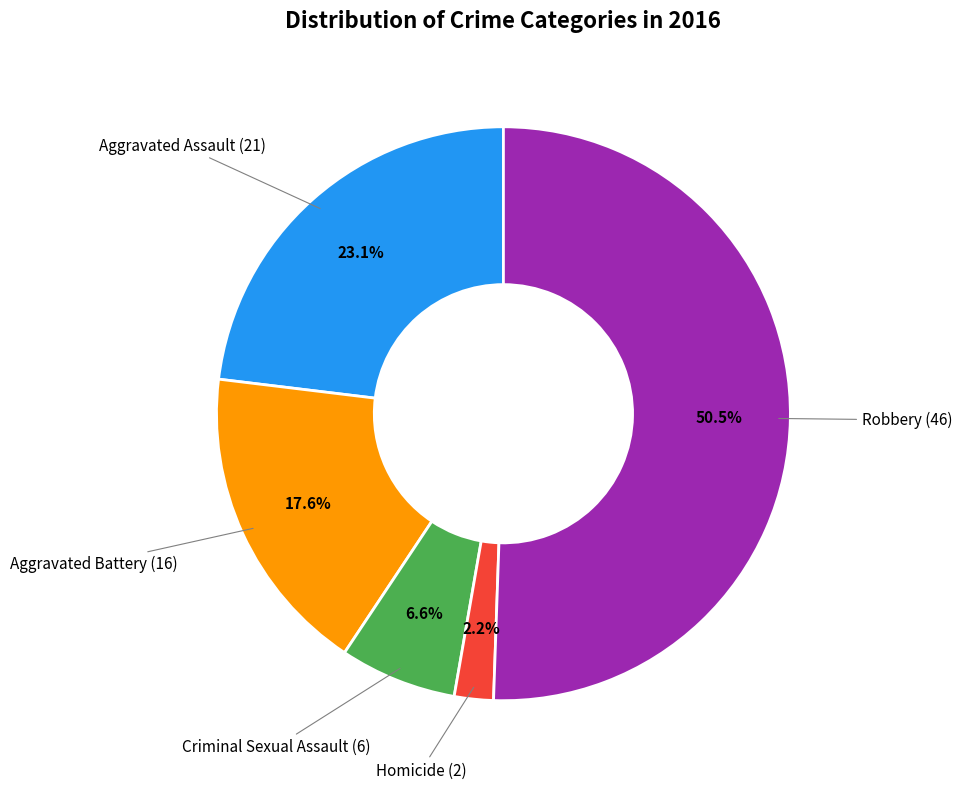

What is the largest slice in the pie chart?

Robbery